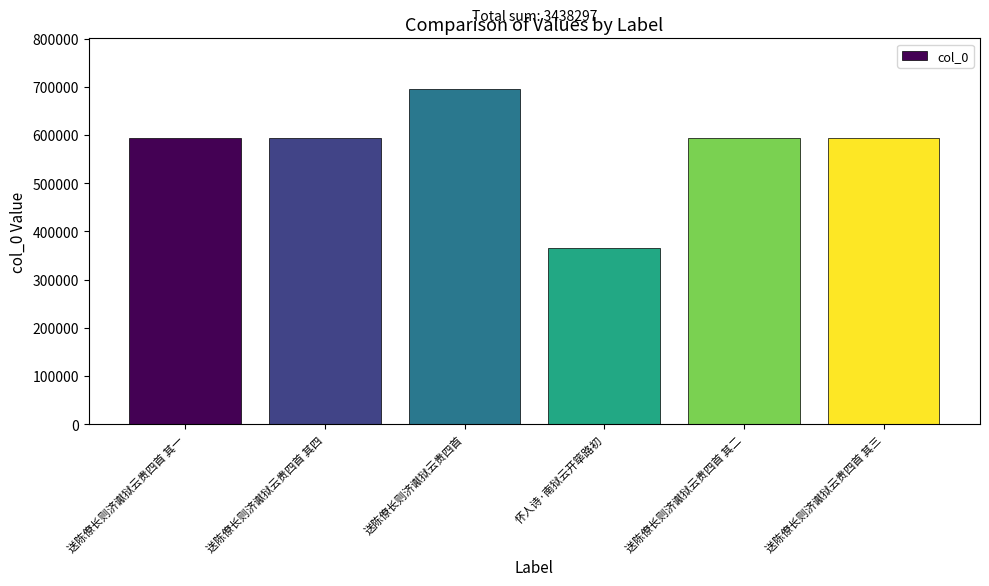

True or false: the data shows 322147 at 送陈僚长则济谳狱云贵四首.

False